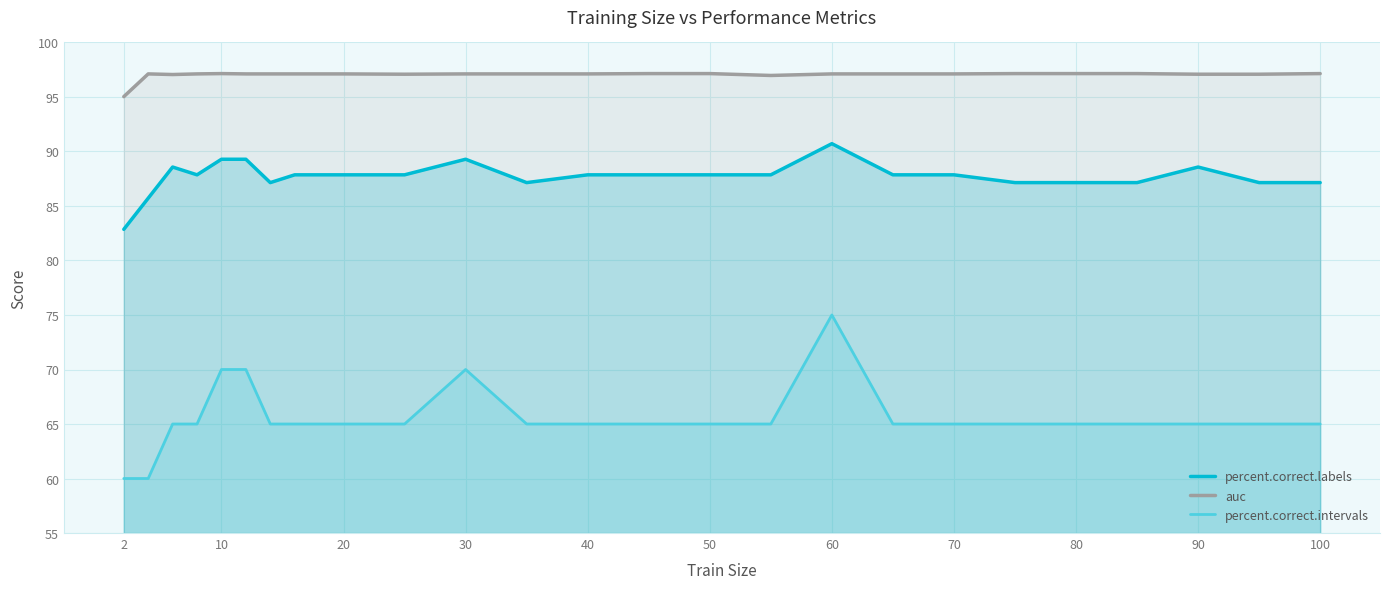

How many lines are shown in the chart?

3